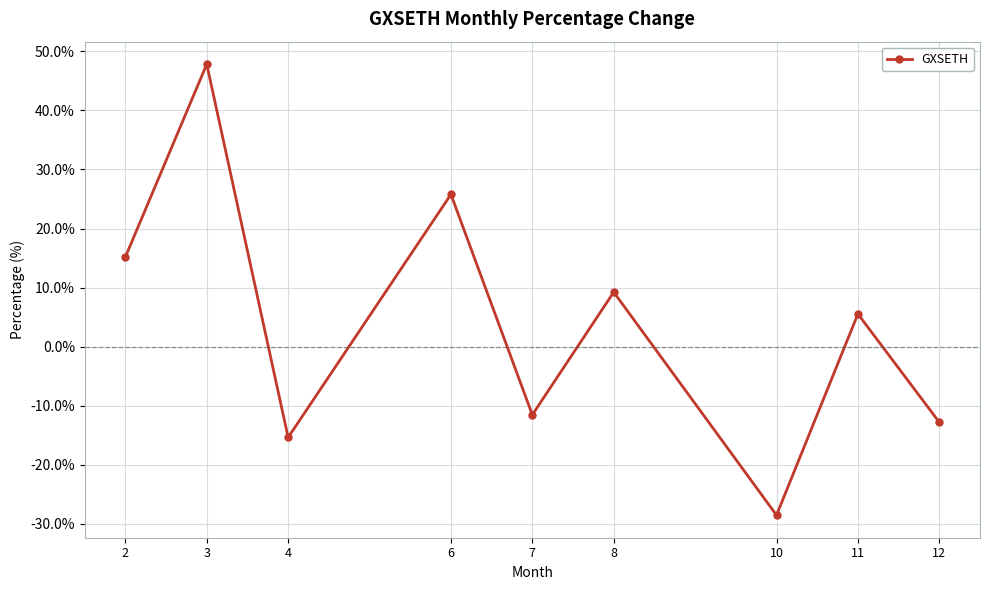

How many values are below zero?

4